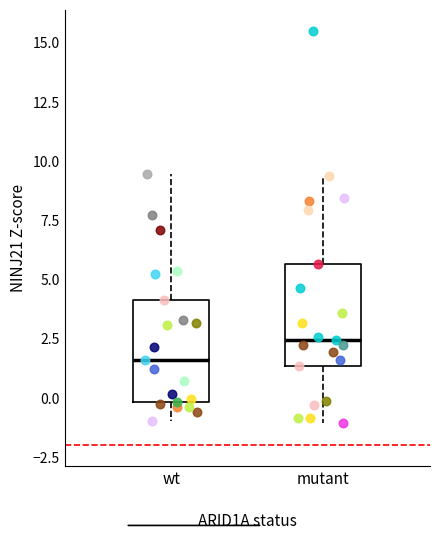

Where does the median line of the box for mutant sit on the y-axis? The values are not printed on the chart, so give them approximately, as read against the axis.

2.5